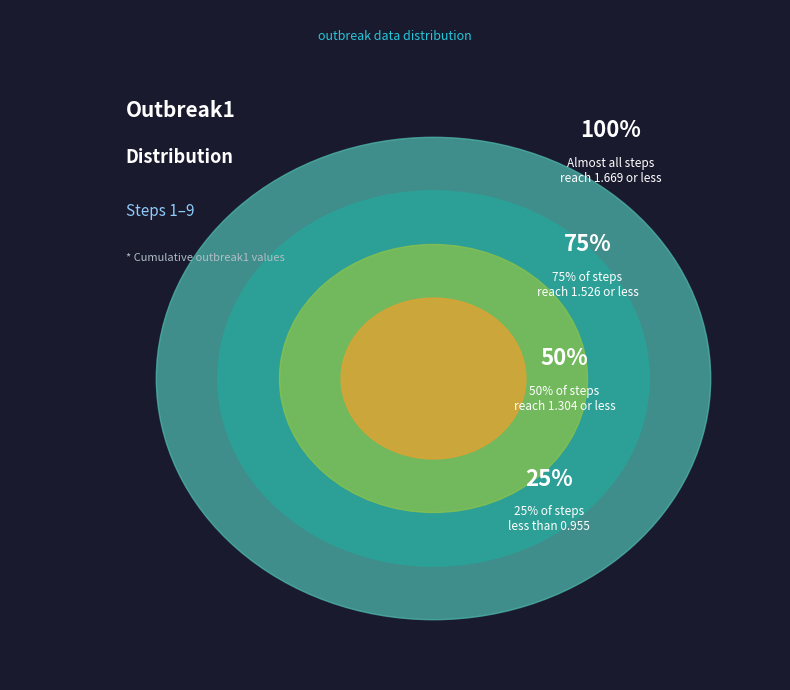

The step5 slice represents 27% of the pie. True or false?

False